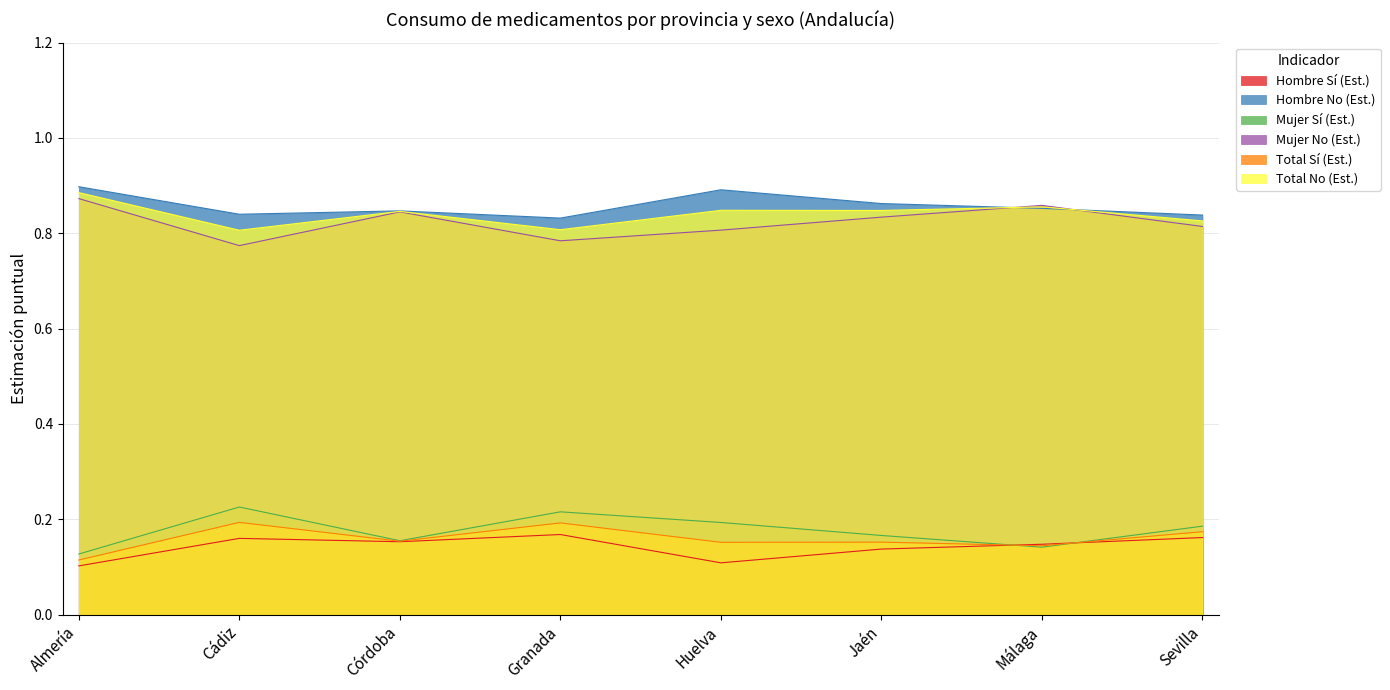

Reading left to right, list all the values displayed in this chart.

Hombre Sí (Est.): 0.1	0.2	0.2	0.2	0.1	0.1	0.1	0.2
Hombre No (Est.): 0.9	0.8	0.8	0.8	0.9	0.9	0.9	0.8
Mujer Sí (Est.): 0.1	0.2	0.2	0.2	0.2	0.2	0.1	0.2
Mujer No (Est.): 0.9	0.8	0.8	0.8	0.8	0.8	0.9	0.8
Total Sí (Est.): 0.1	0.2	0.2	0.2	0.2	0.2	0.1	0.2
Total No (Est.): 0.9	0.8	0.8	0.8	0.8	0.8	0.9	0.8